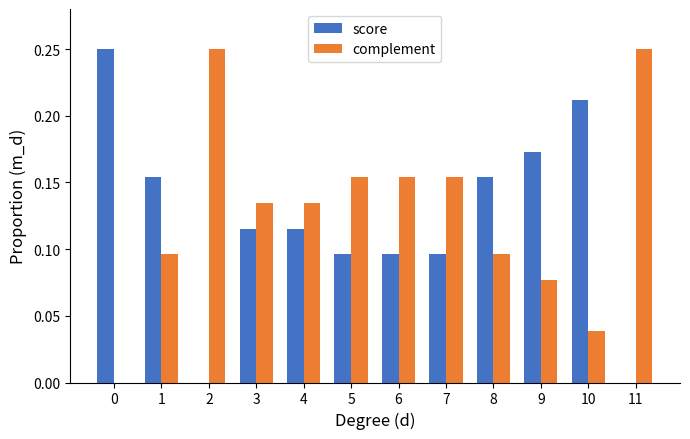

What are all the series names shown in the legend?

score, complement